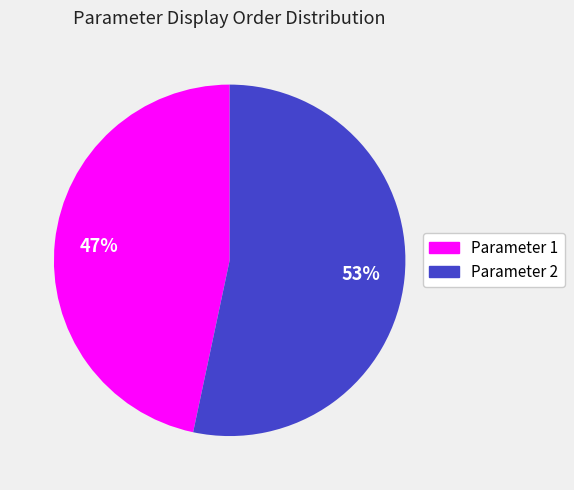

Which category has the biggest portion of the pie?

Parameter 2